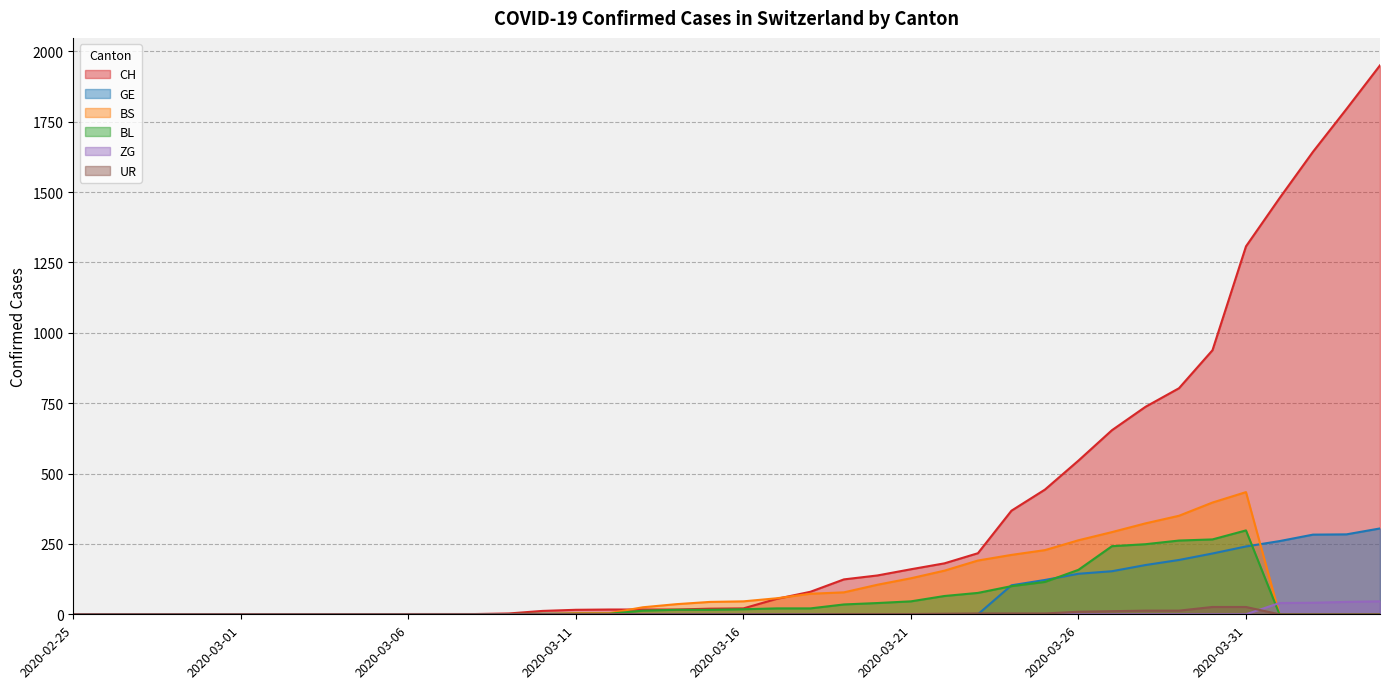

Reading right to left, transcribe all the data shown in this chart.

CH: 2020-04-04=1950	2020-04-03=1795	2020-04-02=1643	2020-04-01=1478	2020-03-31=1307	2020-03-30=938	2020-03-29=803	2020-03-28=737	2020-03-27=654	2020-03-26=546	2020-03-25=443	2020-03-24=368	2020-03-23=217	2020-03-22=181	2020-03-21=160	2020-03-20=138	2020-03-19=124	2020-03-18=80	2020-03-17=55	2020-03-16=21	2020-03-15=20	2020-03-14=17	2020-03-13=17	2020-03-12=17	2020-03-11=16	2020-03-10=12	2020-03-09=3	2020-03-08=1	2020-03-07=1	2020-03-06=1	2020-03-05=0	2020-03-04=0	2020-03-03=0	2020-03-02=0	2020-03-01=0	2020-02-29=0	2020-02-28=0	2020-02-27=0	2020-02-26=0	2020-02-25=0
GE: 2020-04-04=305	2020-04-03=284	2020-04-02=283	2020-04-01=260	2020-03-31=241	2020-03-30=216	2020-03-29=193	2020-03-28=175	2020-03-27=153	2020-03-26=144	2020-03-25=122	2020-03-24=103	2020-03-23=0	2020-03-22=0	2020-03-21=0	2020-03-20=0	2020-03-19=0	2020-03-18=0	2020-03-17=0	2020-03-16=0	2020-03-15=0	2020-03-14=0	2020-03-13=0	2020-03-12=0	2020-03-11=0	2020-03-10=0	2020-03-09=0	2020-03-08=0	2020-03-07=0	2020-03-06=0	2020-03-05=0	2020-03-04=0	2020-03-03=0	2020-03-02=0	2020-03-01=0	2020-02-29=0	2020-02-28=0	2020-02-27=0	2020-02-26=0	2020-02-25=0
BS: 2020-04-04=0	2020-04-03=0	2020-04-02=0	2020-04-01=0	2020-03-31=434	2020-03-30=397	2020-03-29=350	2020-03-28=323	2020-03-27=292	2020-03-26=263	2020-03-25=228	2020-03-24=211	2020-03-23=191	2020-03-22=155	2020-03-21=128	2020-03-20=105	2020-03-19=78	2020-03-18=73	2020-03-17=57	2020-03-16=46	2020-03-15=44	2020-03-14=36	2020-03-13=25	2020-03-12=4	2020-03-11=4	2020-03-10=0	2020-03-09=0	2020-03-08=0	2020-03-07=0	2020-03-06=0	2020-03-05=0	2020-03-04=0	2020-03-03=0	2020-03-02=0	2020-03-01=0	2020-02-29=0	2020-02-28=0	2020-02-27=0	2020-02-26=0	2020-02-25=0
BL: 2020-04-04=0	2020-04-03=0	2020-04-02=0	2020-04-01=0	2020-03-31=298	2020-03-30=266	2020-03-29=262	2020-03-28=249	2020-03-27=242	2020-03-26=158	2020-03-25=115	2020-03-24=100	2020-03-23=76	2020-03-22=65	2020-03-21=46	2020-03-20=40	2020-03-19=35	2020-03-18=21	2020-03-17=21	2020-03-16=18	2020-03-15=16	2020-03-14=16	2020-03-13=13	2020-03-12=2	2020-03-11=2	2020-03-10=2	2020-03-09=1	2020-03-08=0	2020-03-07=0	2020-03-06=0	2020-03-05=0	2020-03-04=0	2020-03-03=0	2020-03-02=0	2020-03-01=0	2020-02-29=0	2020-02-28=0	2020-02-27=0	2020-02-26=0	2020-02-25=0
ZG: 2020-04-04=46	2020-04-03=44	2020-04-02=41	2020-04-01=40	2020-03-31=0	2020-03-30=0	2020-03-29=0	2020-03-28=0	2020-03-27=0	2020-03-26=0	2020-03-25=0	2020-03-24=0	2020-03-23=0	2020-03-22=0	2020-03-21=0	2020-03-20=0	2020-03-19=0	2020-03-18=0	2020-03-17=0	2020-03-16=0	2020-03-15=0	2020-03-14=0	2020-03-13=0	2020-03-12=0	2020-03-11=0	2020-03-10=0	2020-03-09=0	2020-03-08=0	2020-03-07=0	2020-03-06=0	2020-03-05=0	2020-03-04=0	2020-03-03=0	2020-03-02=0	2020-03-01=0	2020-02-29=0	2020-02-28=0	2020-02-27=0	2020-02-26=0	2020-02-25=0
UR: 2020-04-04=0	2020-04-03=0	2020-04-02=0	2020-04-01=0	2020-03-31=26	2020-03-30=26	2020-03-29=13	2020-03-28=13	2020-03-27=11	2020-03-26=9	2020-03-25=3	2020-03-24=3	2020-03-23=3	2020-03-22=2	2020-03-21=1	2020-03-20=1	2020-03-19=1	2020-03-18=0	2020-03-17=0	2020-03-16=0	2020-03-15=0	2020-03-14=0	2020-03-13=0	2020-03-12=0	2020-03-11=0	2020-03-10=0	2020-03-09=0	2020-03-08=0	2020-03-07=0	2020-03-06=0	2020-03-05=0	2020-03-04=0	2020-03-03=0	2020-03-02=0	2020-03-01=0	2020-02-29=0	2020-02-28=0	2020-02-27=0	2020-02-26=0	2020-02-25=0